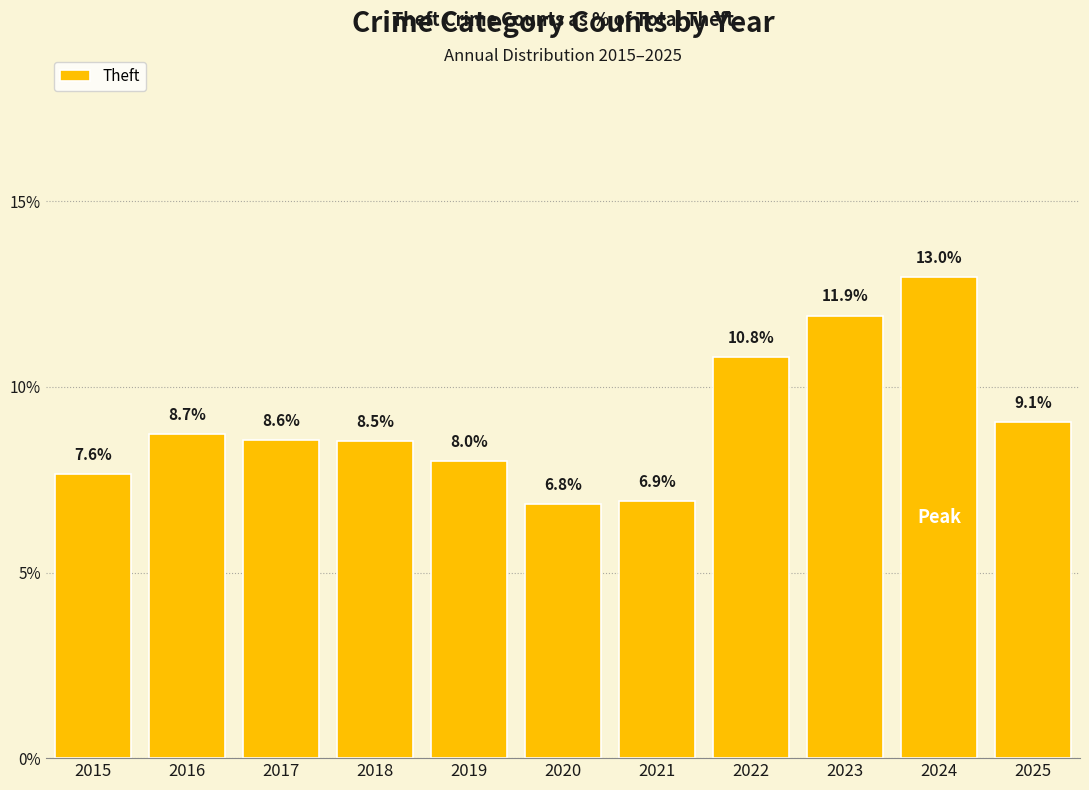

List the labels in order of value, largest first.

2024, 2023, 2022, 2025, 2016, 2017, 2018, 2019, 2015, 2021, 2020